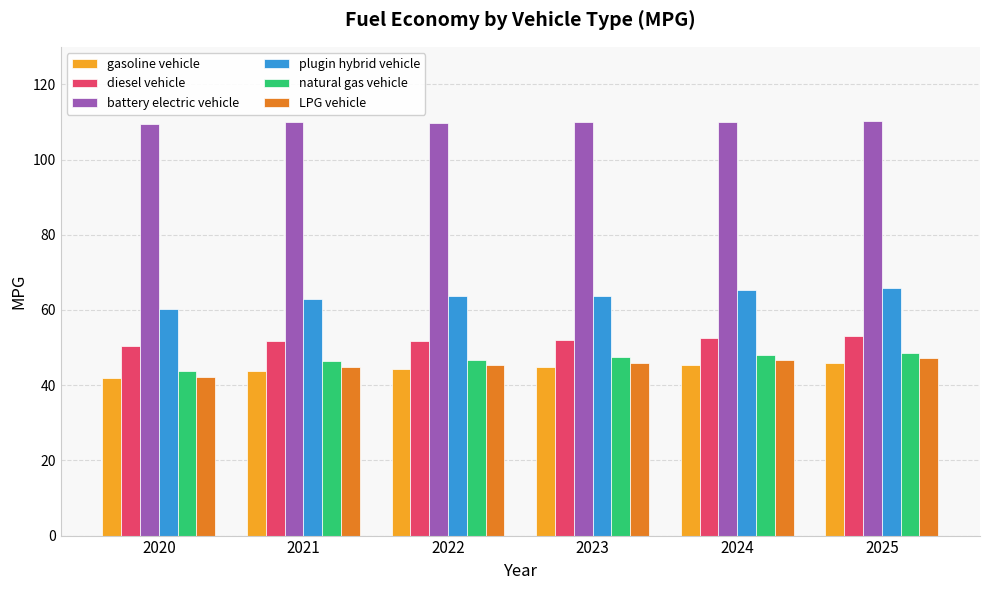

Does the chart contain stacked bars?

No